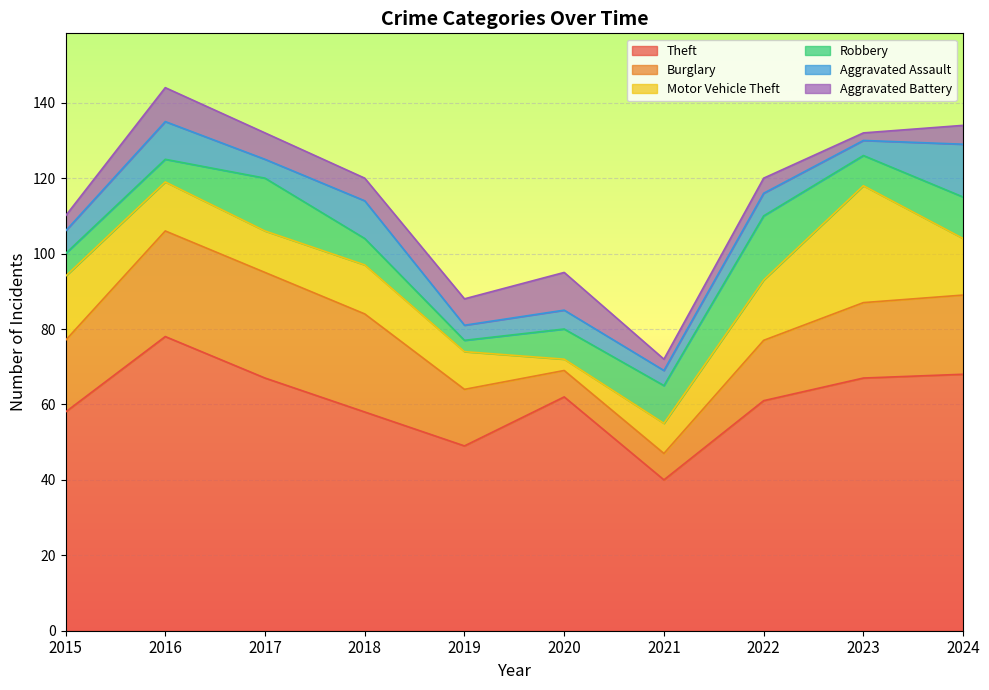

At 2018, list the series in order from smallest to largest.

Aggravated Battery, Robbery, Aggravated Assault, Motor Vehicle Theft, Burglary, Theft